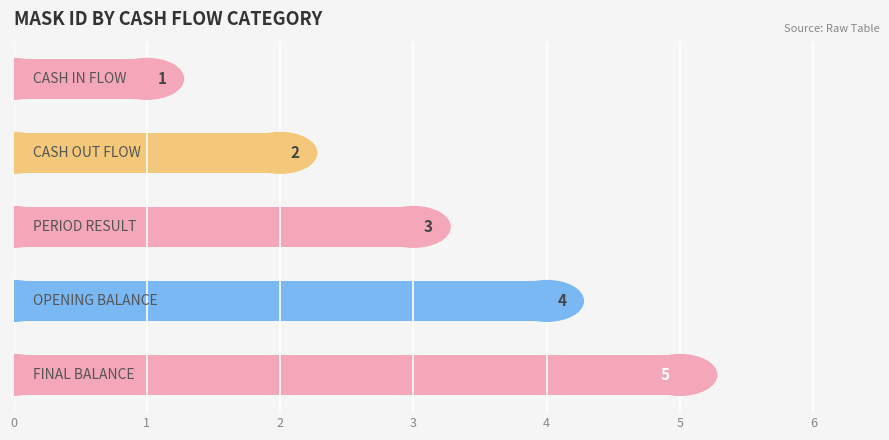

What is the difference between the maximum and minimum values?

4